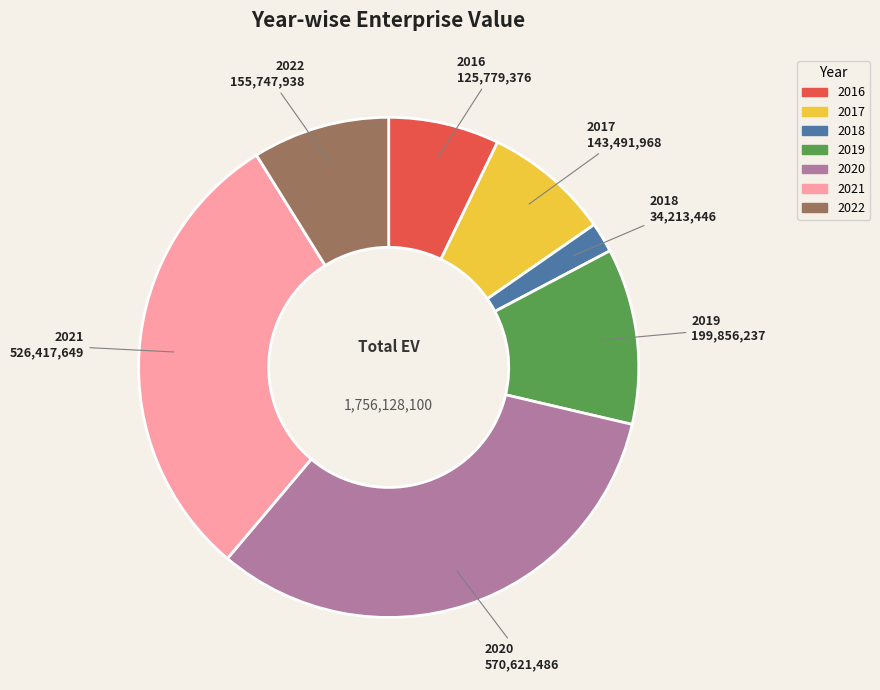

Is it true that 2018 is 2% of the pie?

True